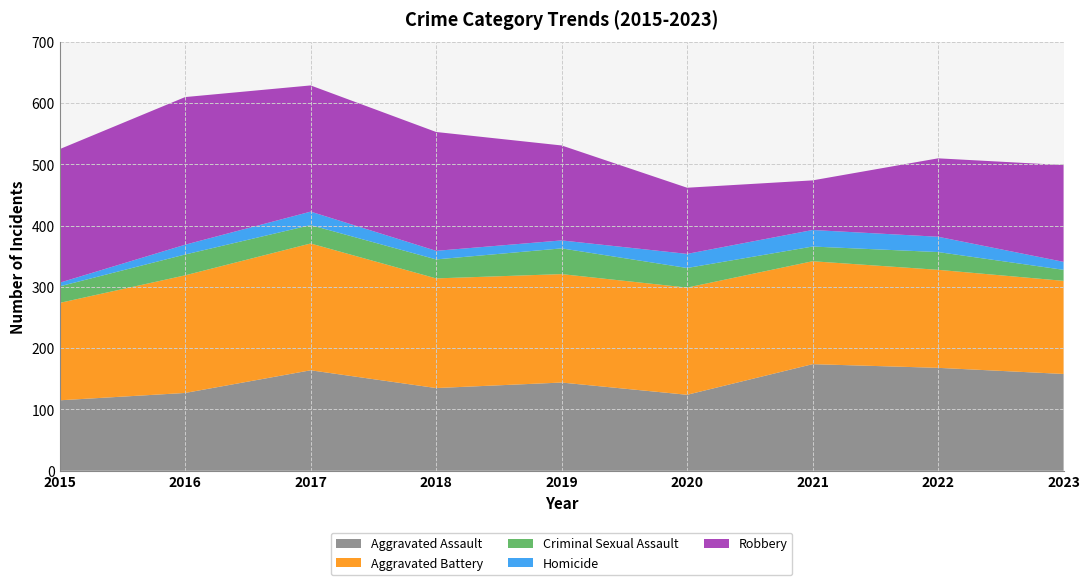

Reading left to right, extract all data points from this chart.

Aggravated Assault: 2015=115	2016=127	2017=164	2018=135	2019=144	2020=124	2021=174	2022=168	2023=158
Aggravated Battery: 2015=159	2016=192	2017=207	2018=179	2019=177	2020=175	2021=168	2022=160	2023=152
Criminal Sexual Assault: 2015=27	2016=34	2017=30	2018=31	2019=42	2020=32	2021=24	2022=29	2023=18
Homicide: 2015=6	2016=16	2017=22	2018=14	2019=13	2020=23	2021=27	2022=25	2023=13
Robbery: 2015=218	2016=241	2017=206	2018=194	2019=155	2020=108	2021=81	2022=128	2023=158